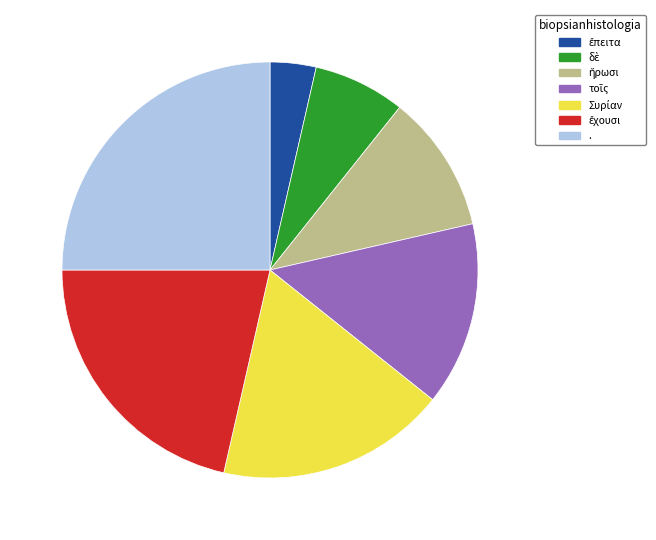

How many slices are in this pie chart?

7